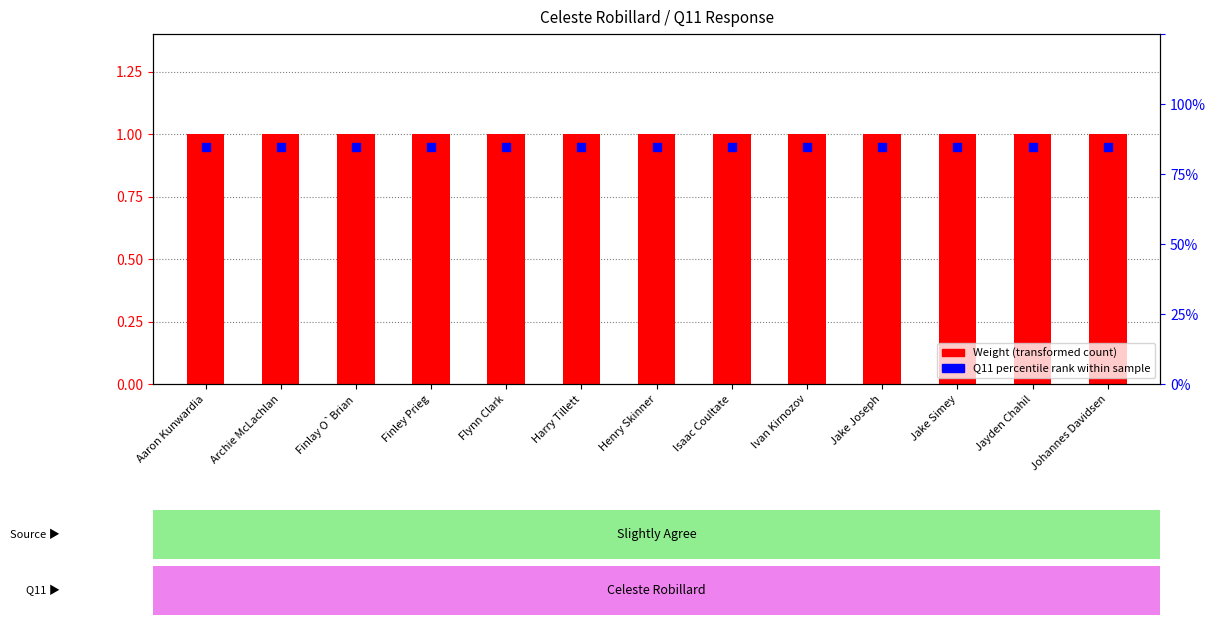

At which category is the sum across all series the highest?

Aaron Kunwardia